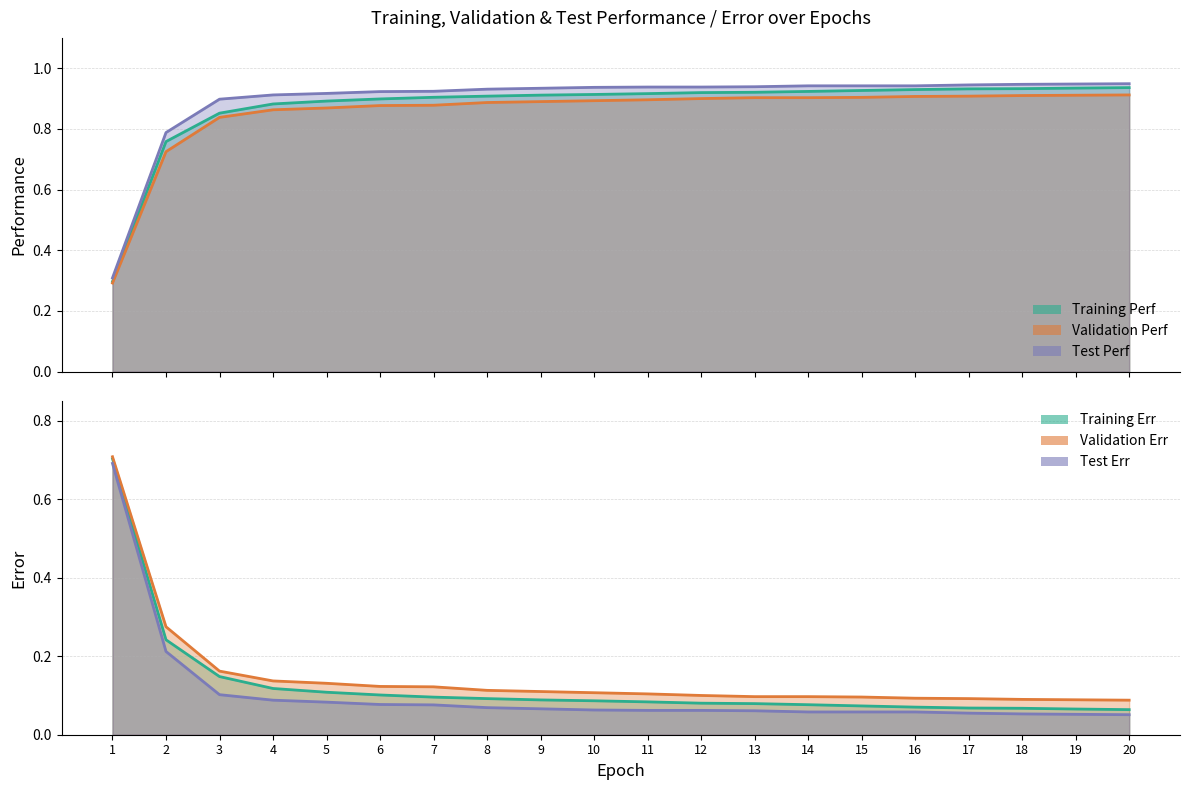

Does the chart display data point markers on the line(s)?

No